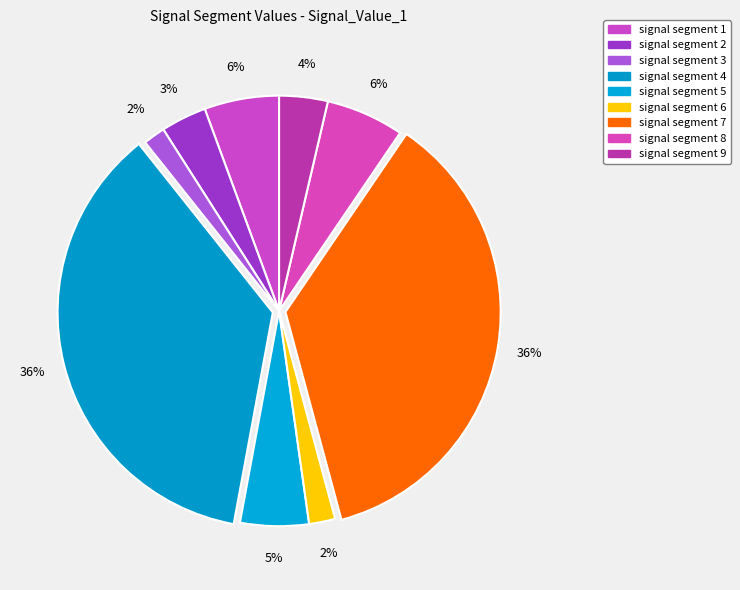

Rank the categories by value from highest to lowest.

signal segment 4, signal segment 7, signal segment 8, signal segment 1, signal segment 5, signal segment 9, signal segment 2, signal segment 6, signal segment 3